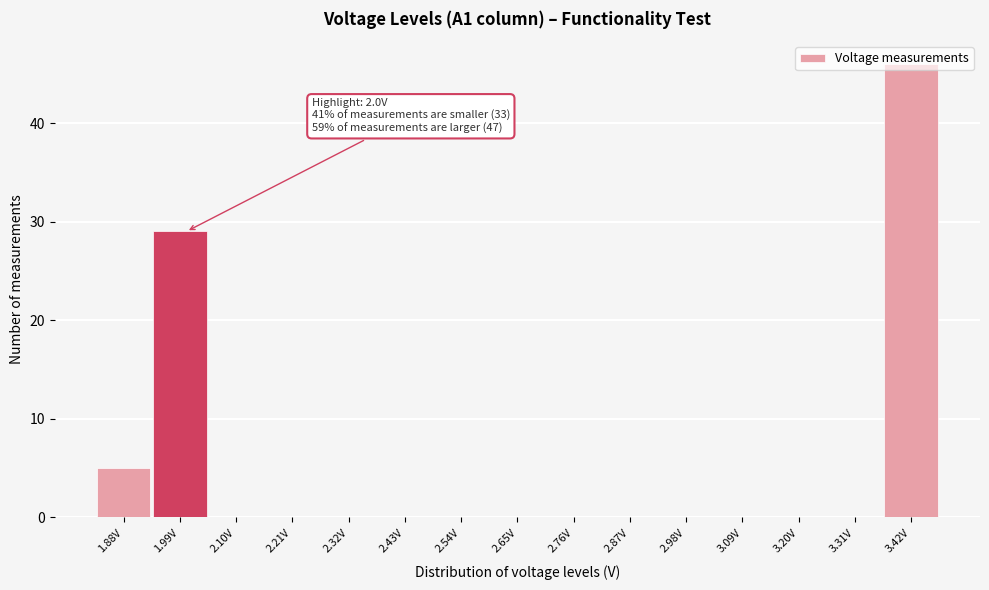

Where is the data nearest to the value 23?

1.99V